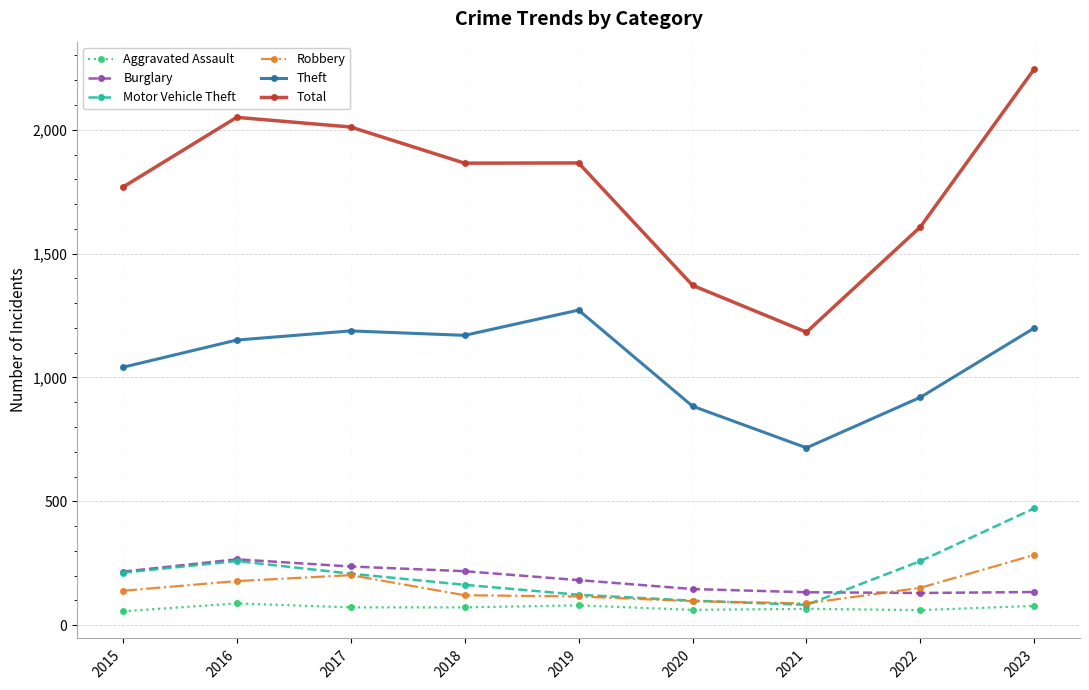

What is the difference between the Robbery values at 2017 and 2021?

114